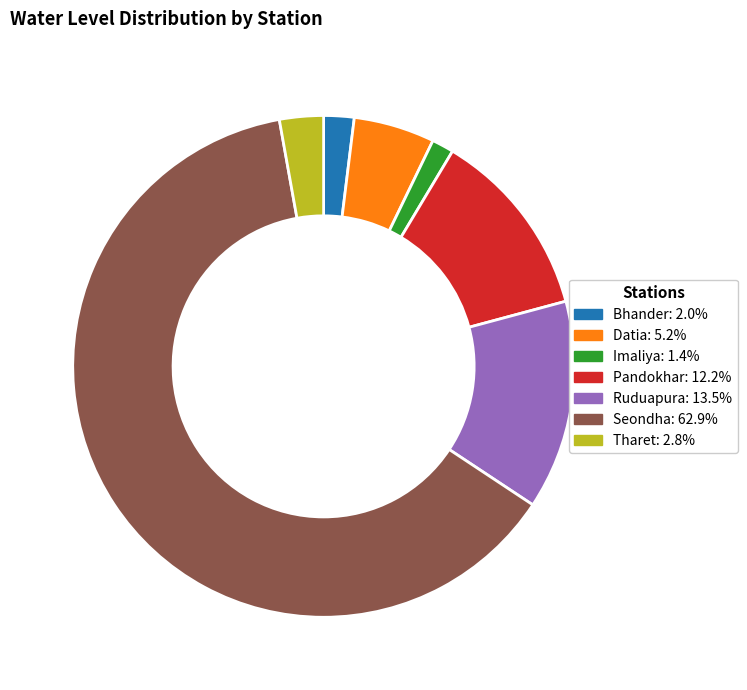

Between Datia and Bhander, which is larger?

Datia